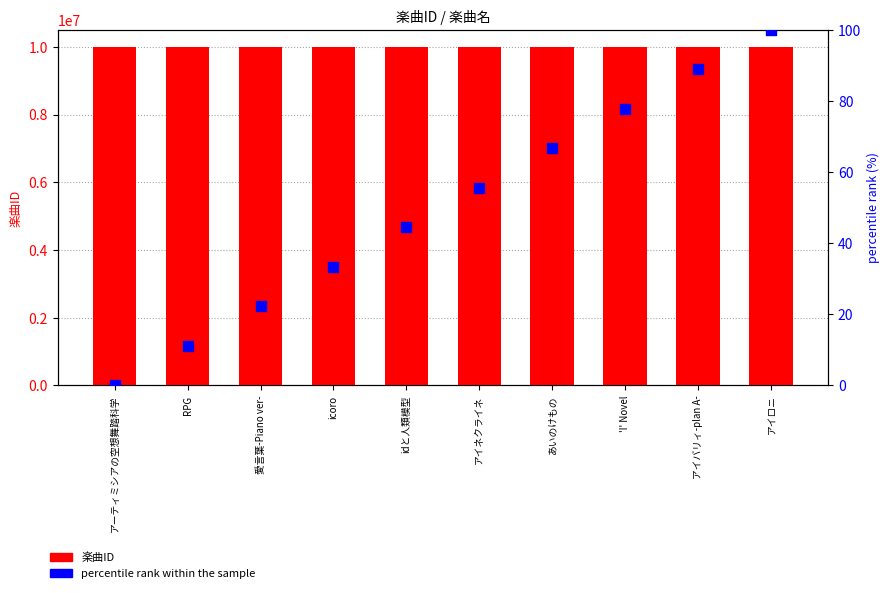

What are all the series names shown in the legend?

楽曲ID, percentile rank within the sample